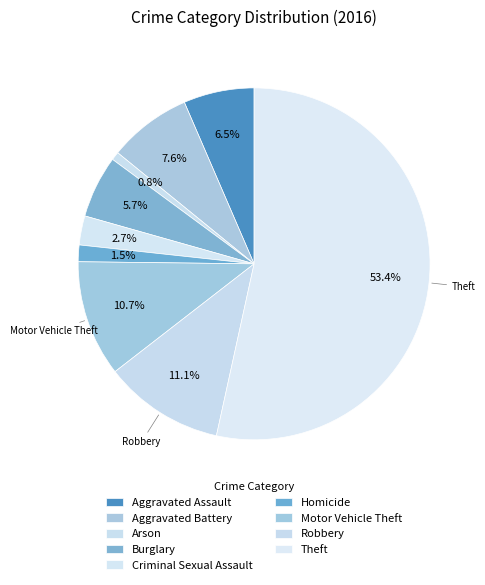

To the nearest percent, what is the difference between the largest and smallest slice percentages?

53%